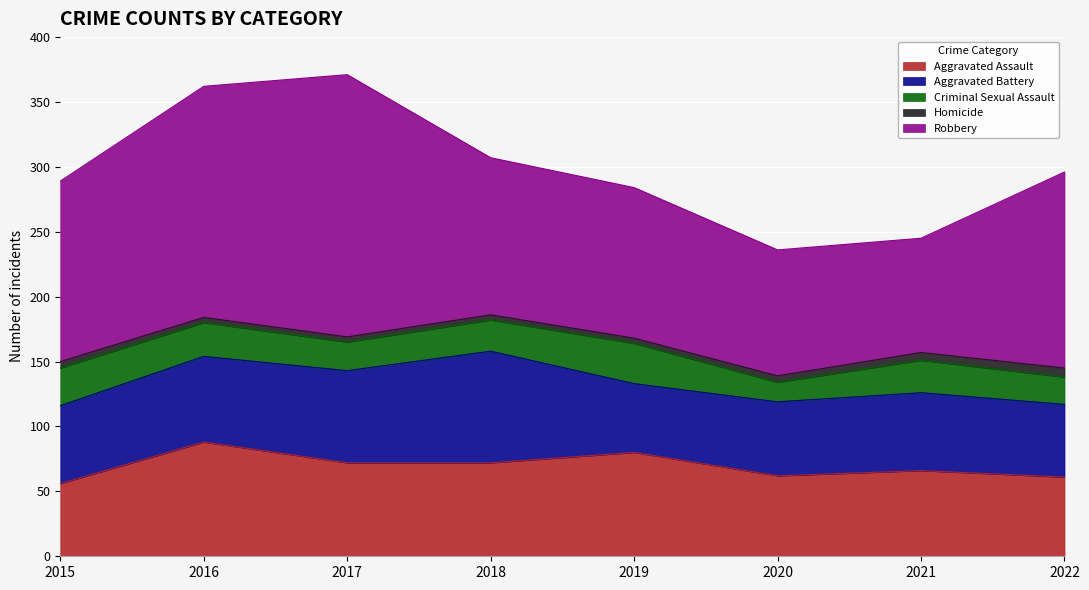

How many series are shown in this chart?

5